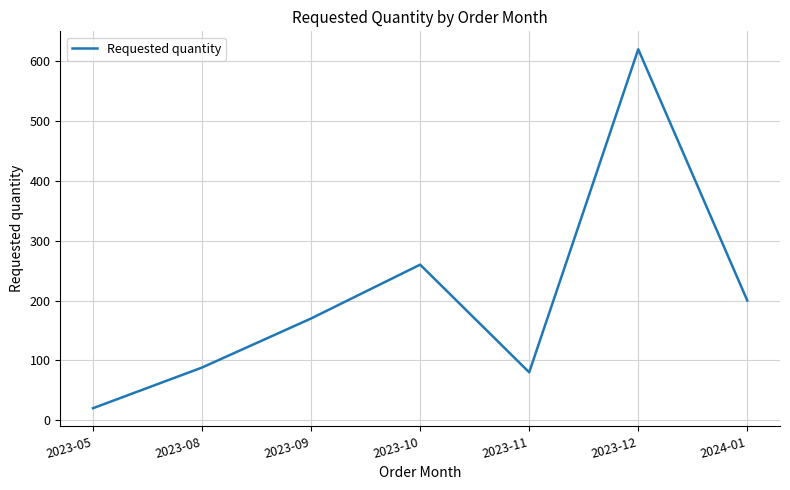

List the labels in order of value, largest first.

2023-12, 2023-10, 2024-01, 2023-09, 2023-08, 2023-11, 2023-05